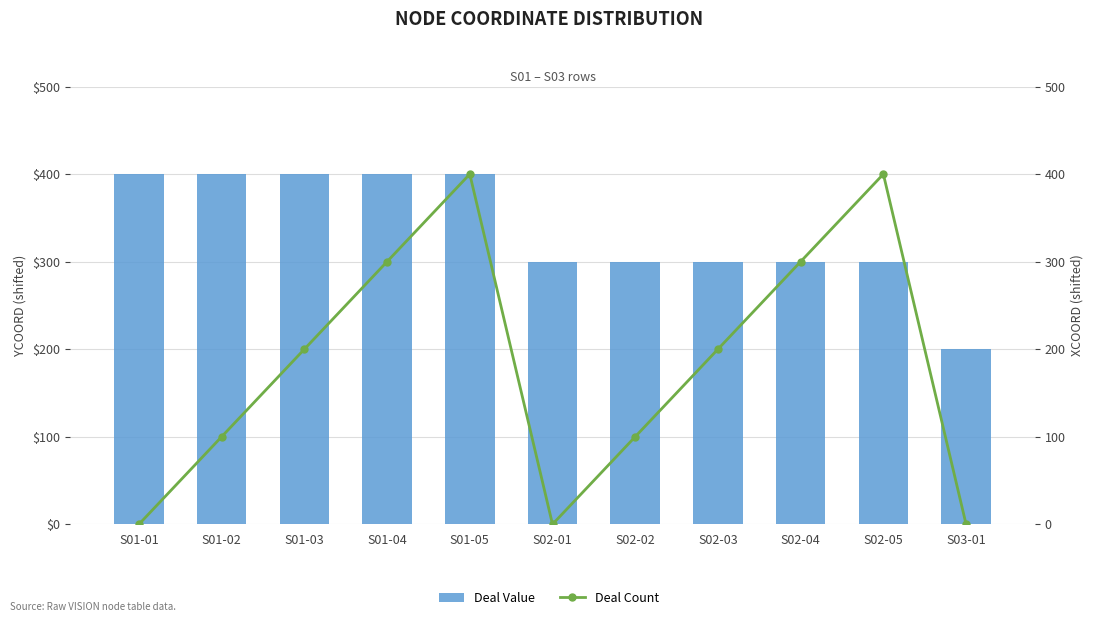

Count the number of data series in this chart.

2